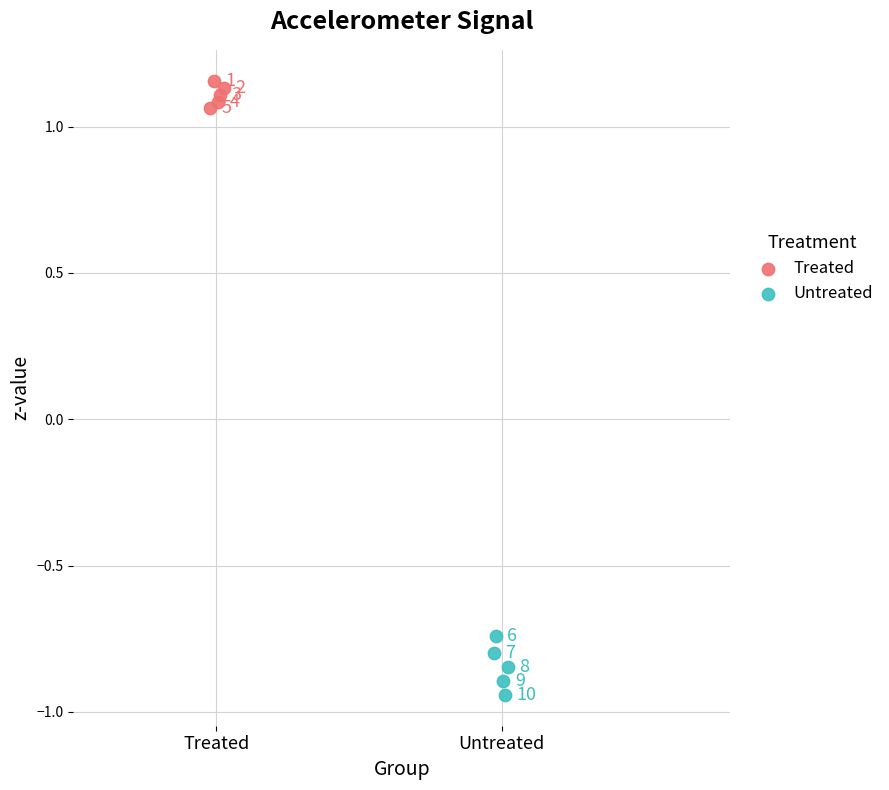

Which series reaches the minimum Y coordinate?

Untreated